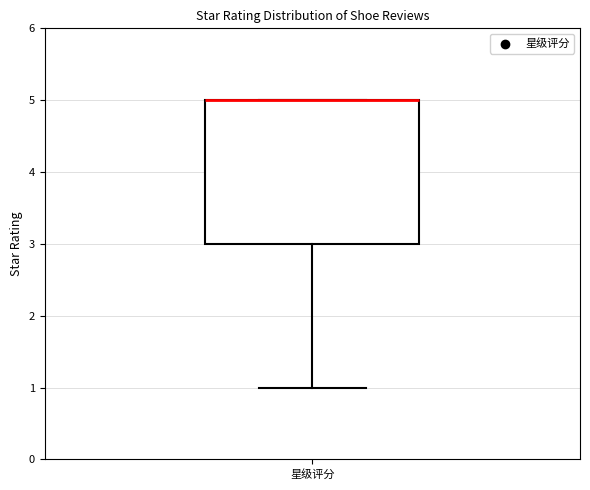

Transcribe this box plot: give where the median line is, the range the box spans, and where the two whiskers end, as read against the y-axis. The values are not printed on the chart, so give them approximately, as read against the axis.

median 5 (drawn on the box's upper edge), box 3 to 5, whiskers 1 to 5